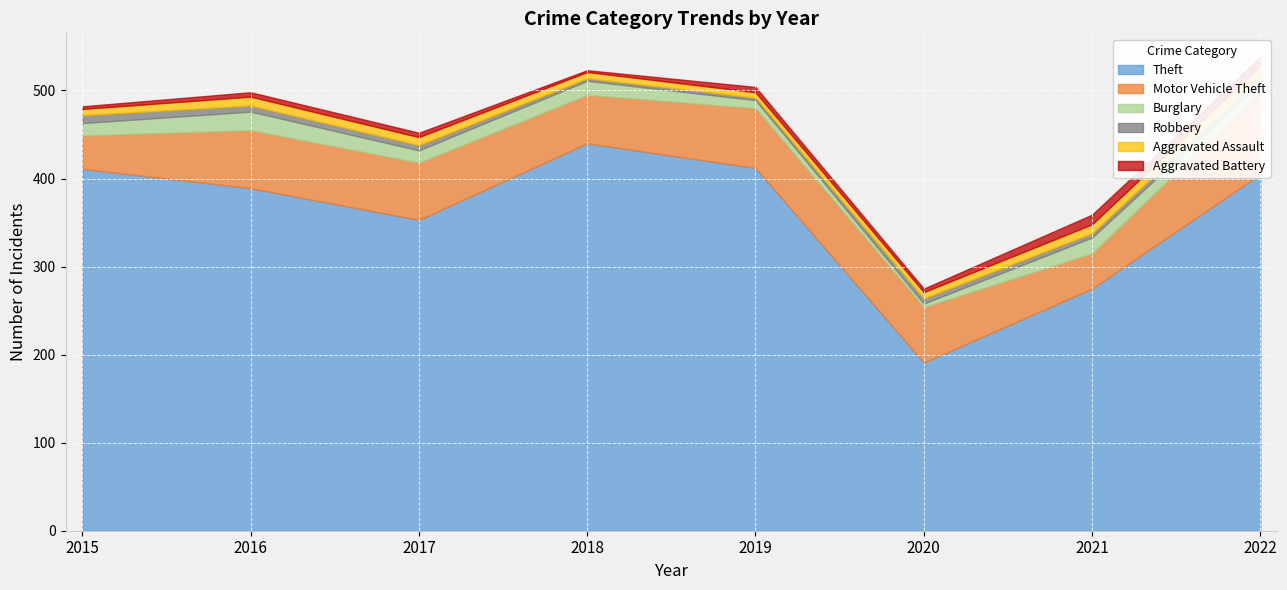

Reading left to right, extract all data points from this chart.

Theft: 411	389	353	440	412	191	275	405
Motor Vehicle Theft: 38	66	65	55	68	63	40	94
Burglary: 14	21	14	16	9	4	18	10
Robbery: 9	7	6	3	3	6	5	7
Aggravated Assault: 7	10	9	7	6	7	10	12
Aggravated Battery: 3	5	5	2	6	4	11	10